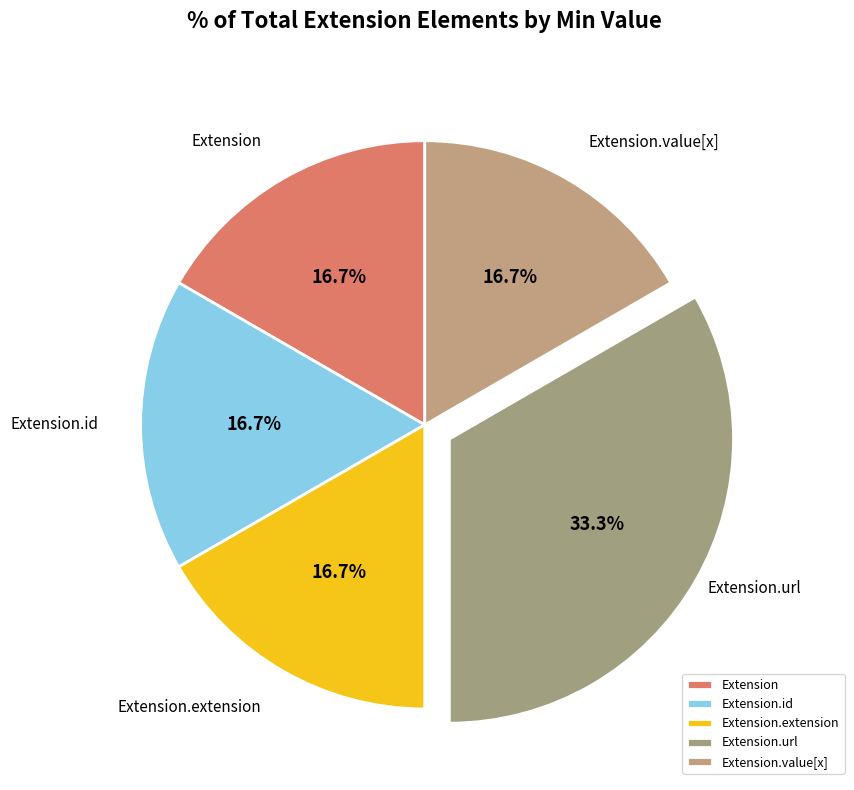

What is the smallest slice in the pie chart?

Extension